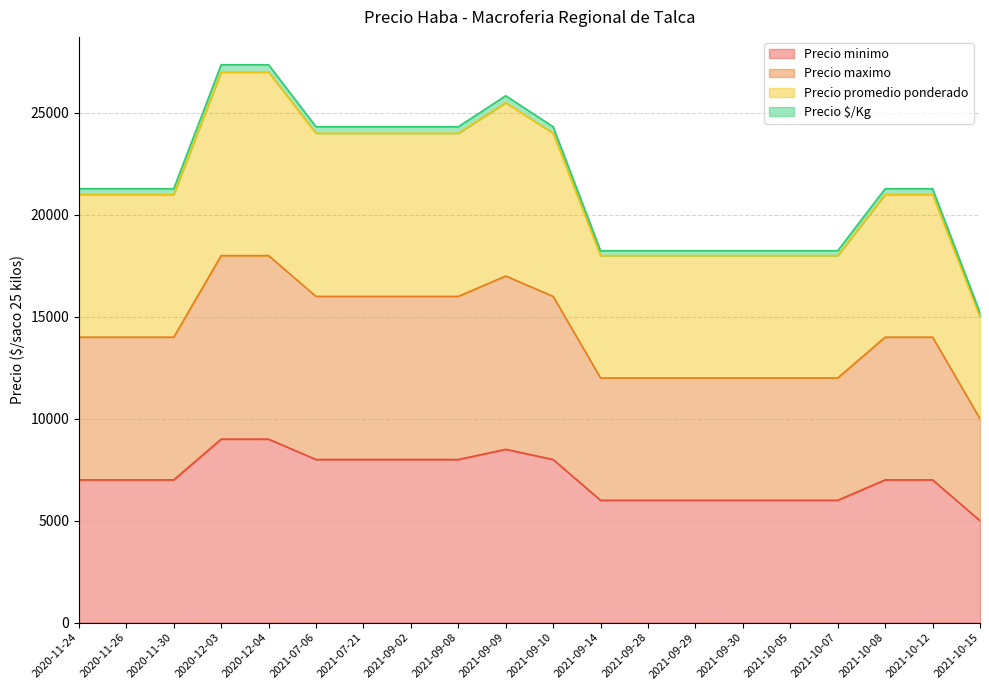

In Precio minimo, how many points are higher than both neighbors (excluding endpoints)?

1